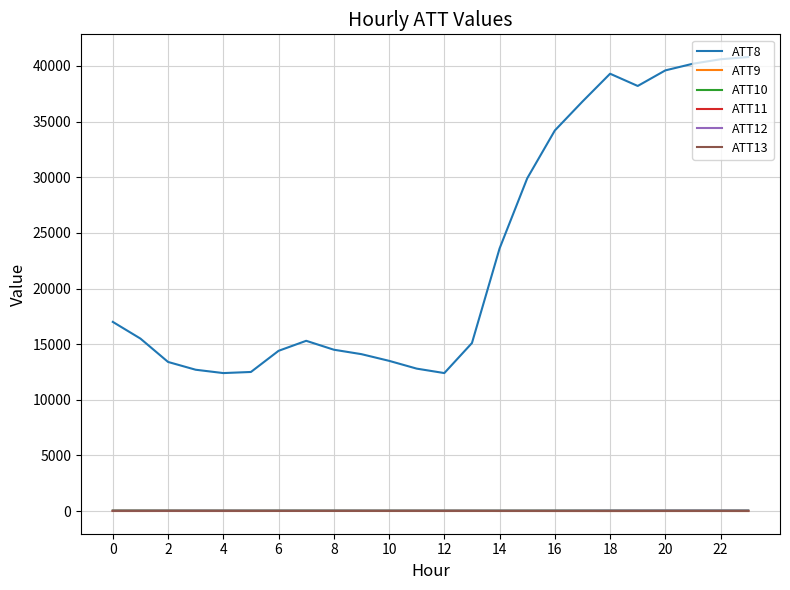

Which series has the largest range (max minus min)?

ATT8